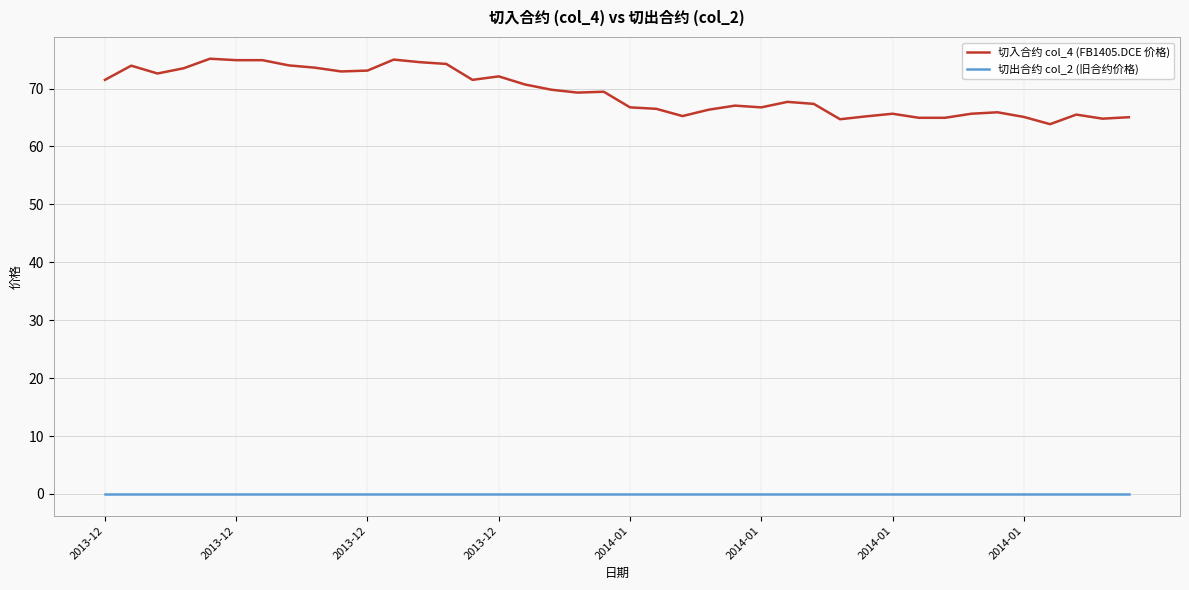

Which series has the widest spread of values?

切入合约 col_4 (FB1405.DCE 价格)